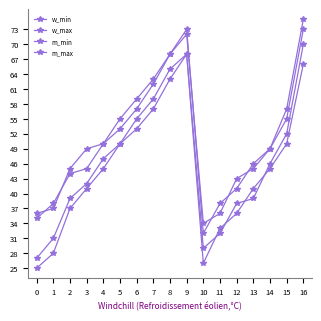

How many interior local peaks does the m_min series have?

1